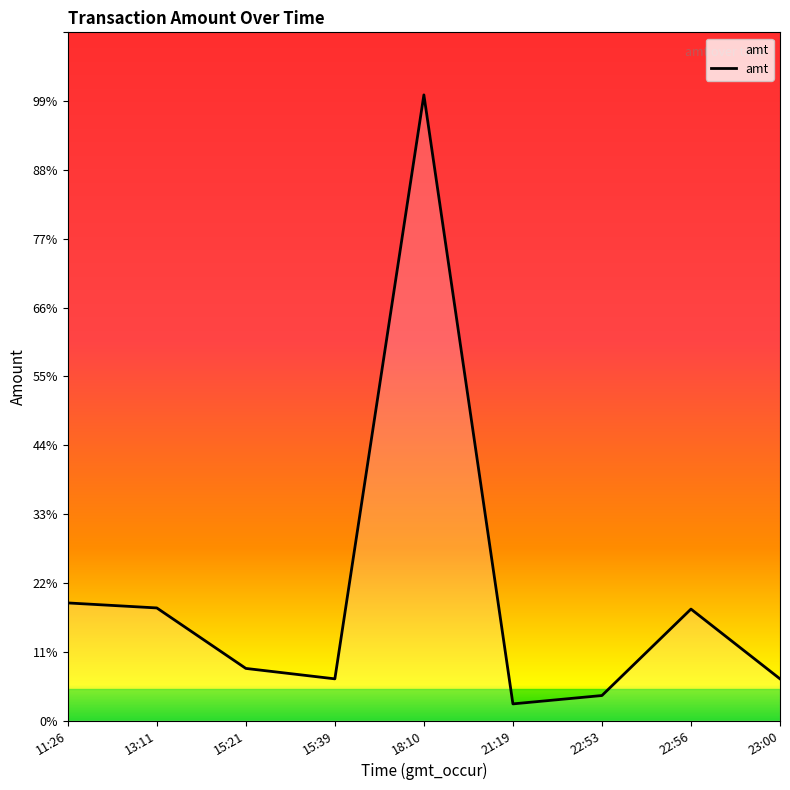

Is this an area chart (filled region under the line)?

Yes